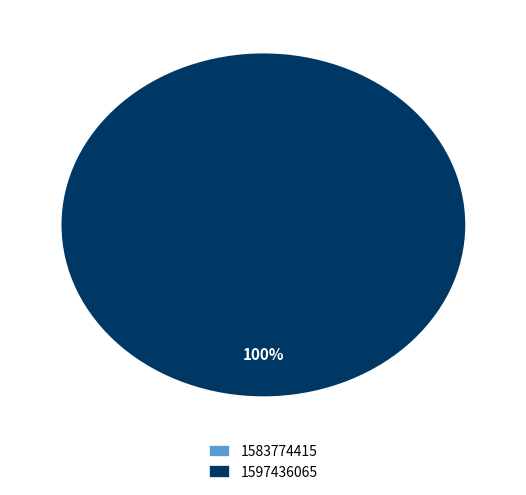

The 1597436065 slice represents 99% of the pie. True or false?

False